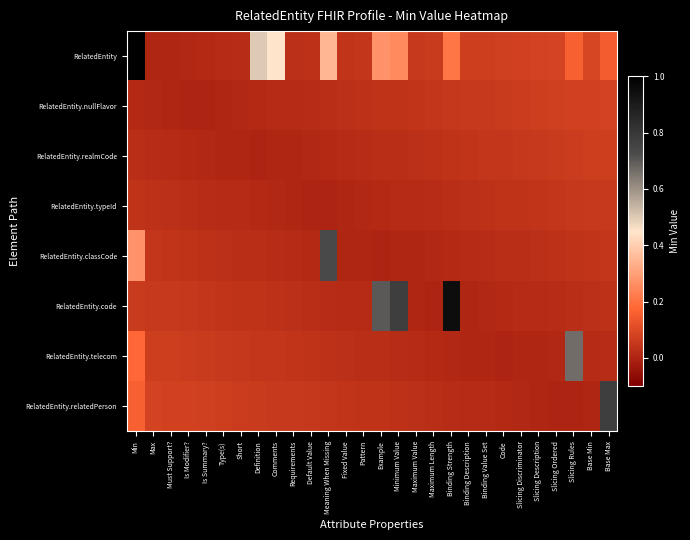

What is the spread (max minus min) of values at Binding Strength?

0.9